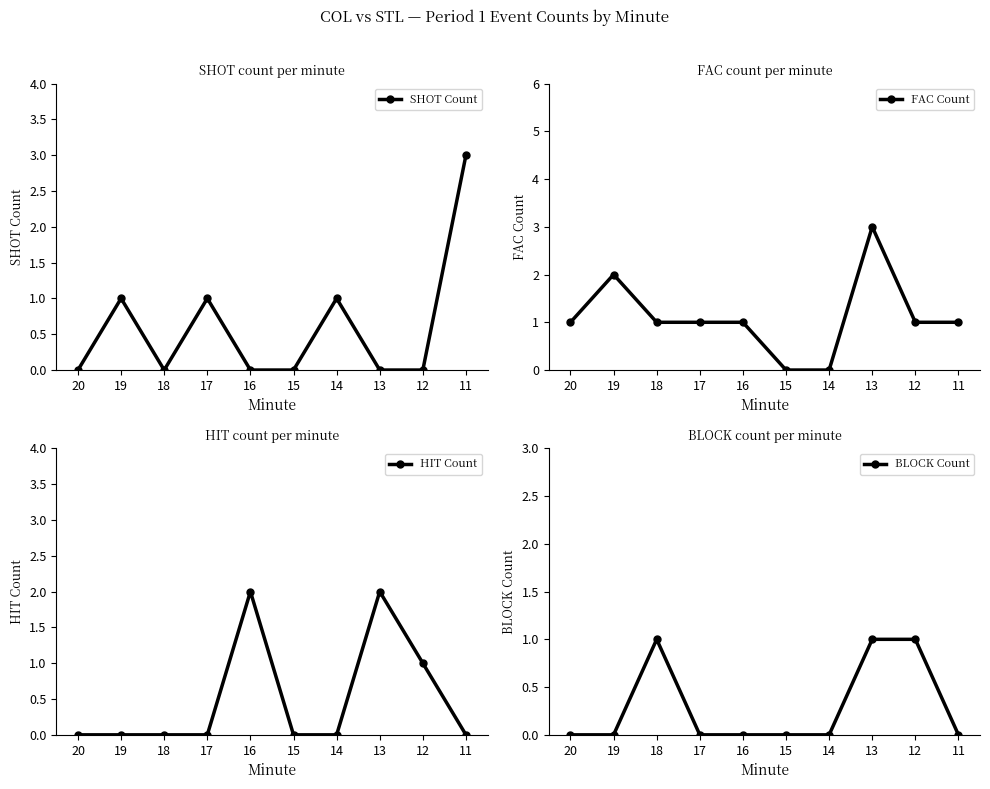

Count the FAC Count values in the range 1 to 2.

7